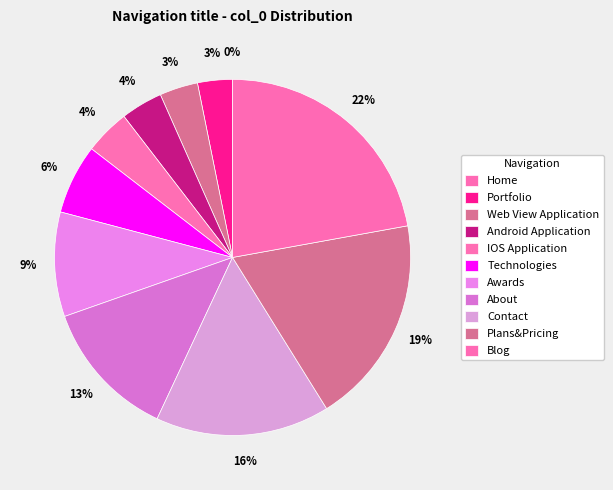

Which has a higher value, Web View Application or Android Application?

Android Application